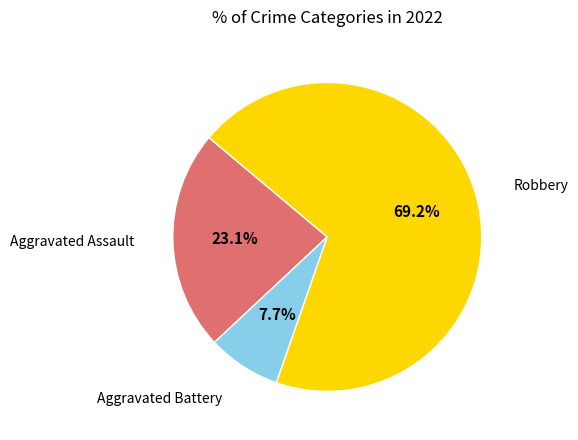

Does any single category account for the majority?

Yes